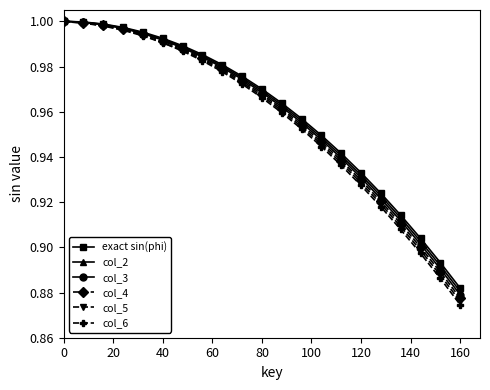

At how many categories does at least one series exceed 0?

21